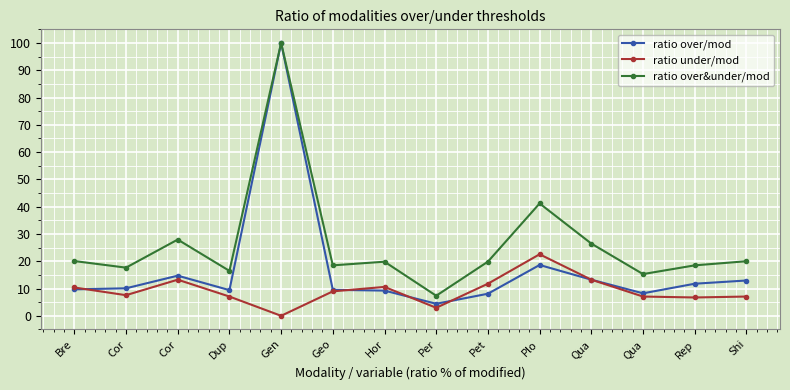

Rank the series by their average value, from lowest to highest.

ratio under/mod, ratio over/mod, ratio over&under/mod